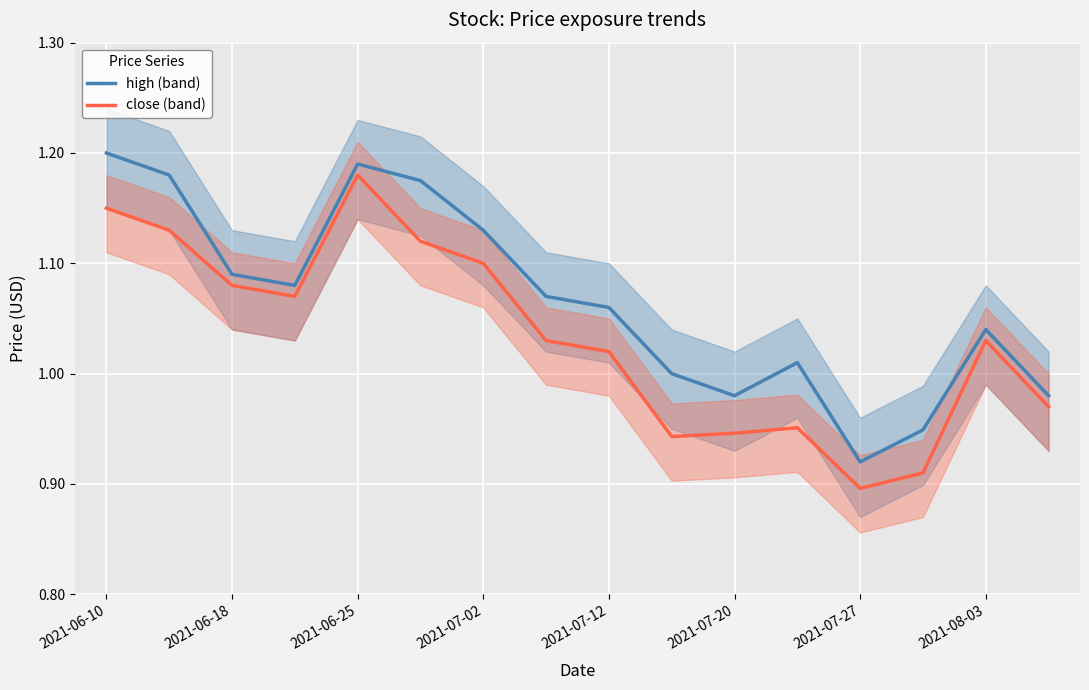

Is it true that close (band) equals 1.7 at 15?

False